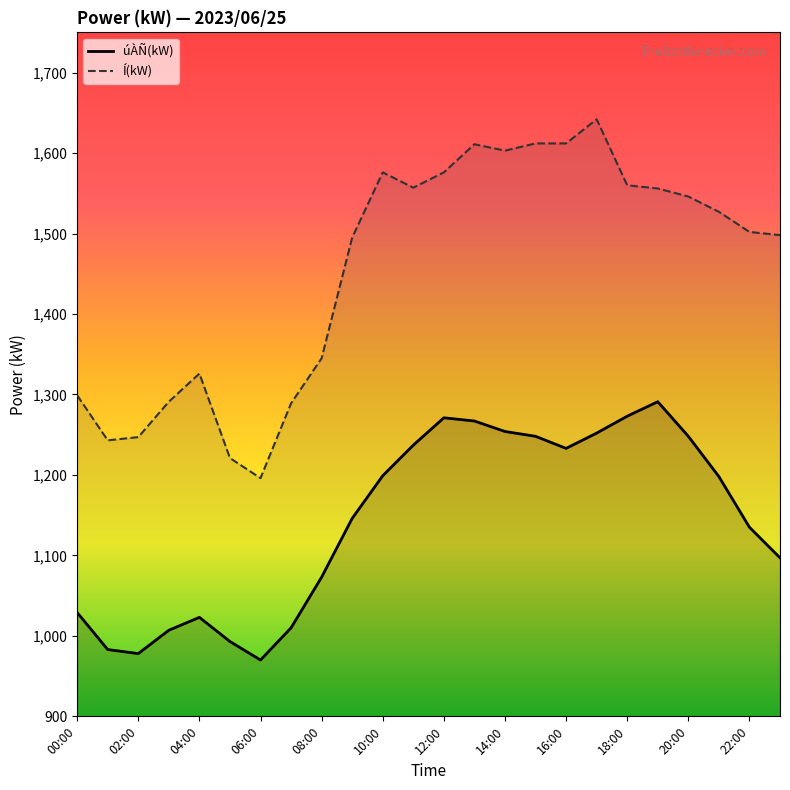

Which series has the largest range (max minus min)?

Í(kW)